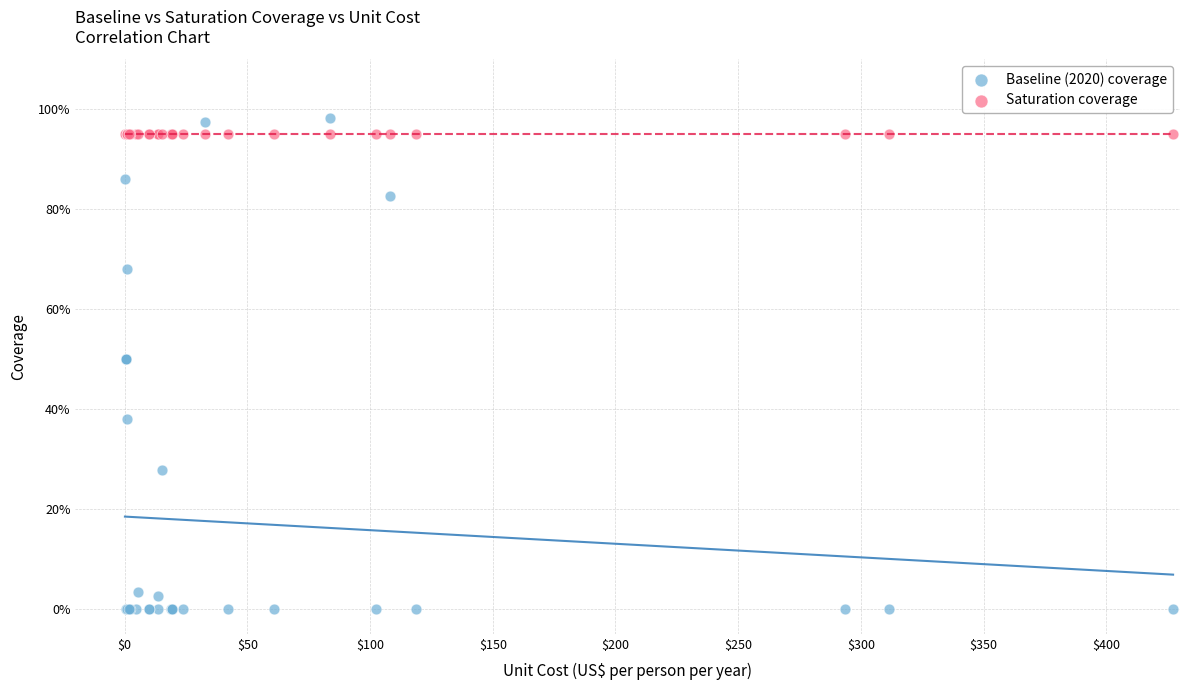

What are all the series names shown in the legend?

Baseline (2020) coverage, Saturation coverage